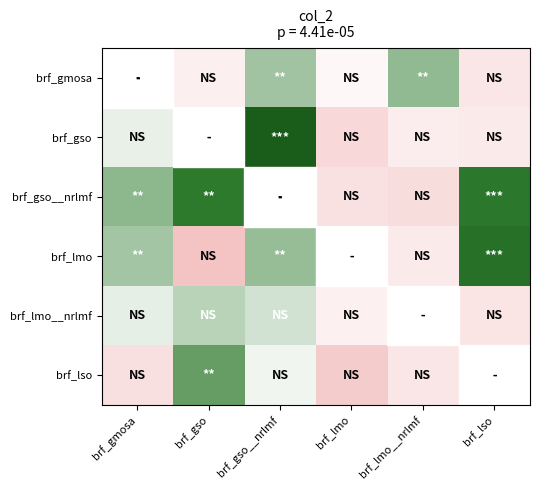

At which label does brf_lso reach its minimum?

brf_lmo